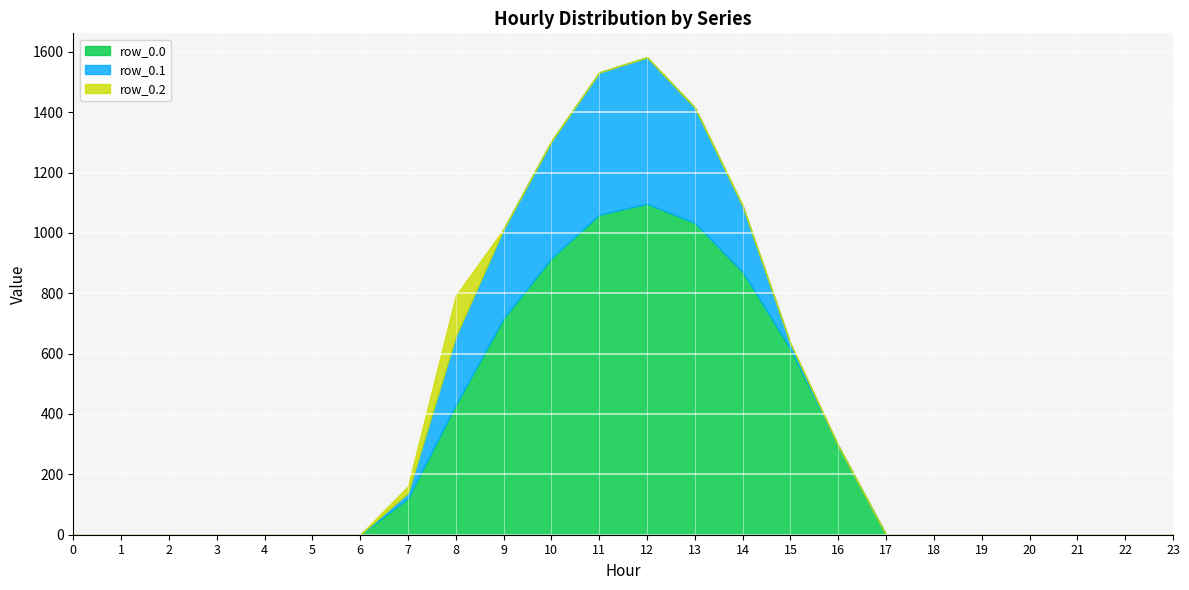

Which series has the largest range (max minus min)?

row_0.0